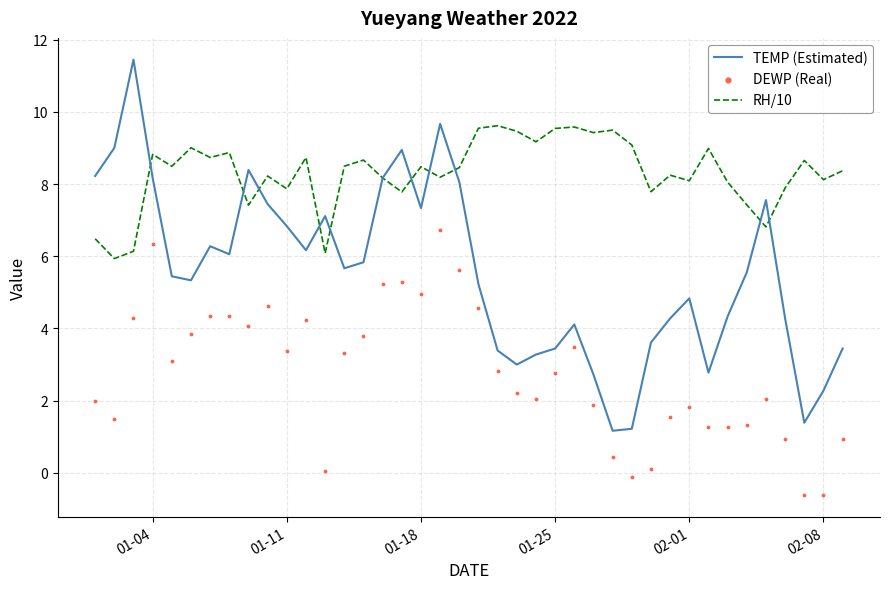

What is the minimum value for RH/10?

5.9